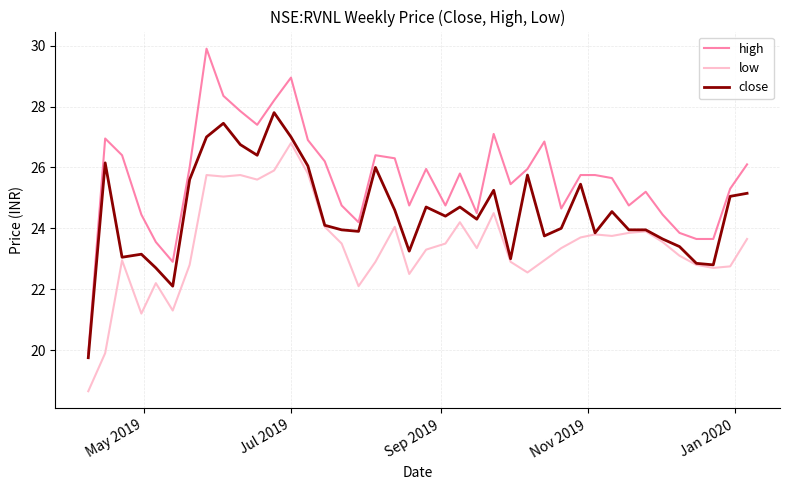

True or false: high and close cross at least once.

False